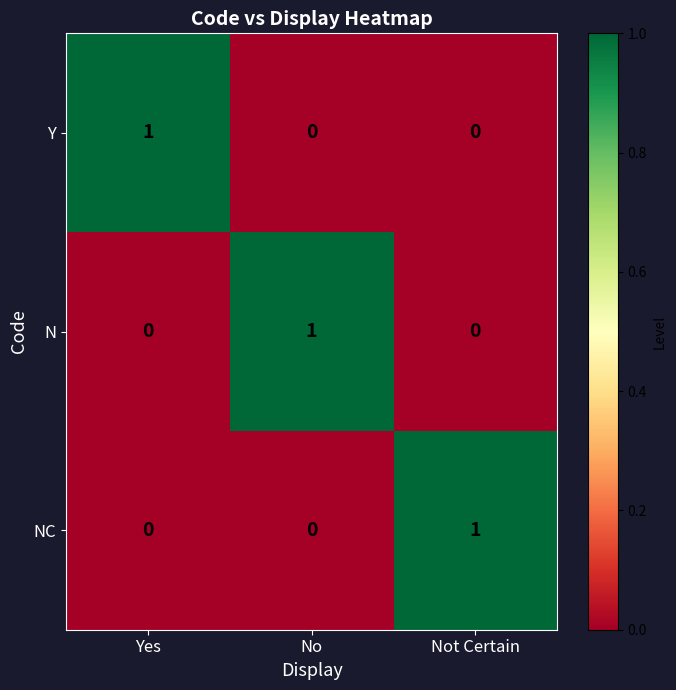

Is it true that NC equals -1 at Yes?

False